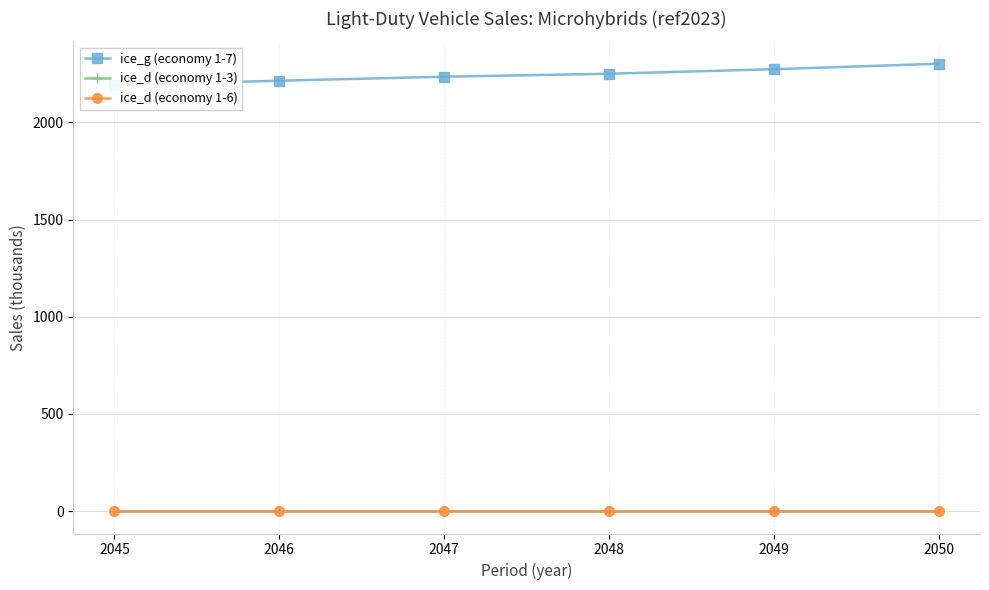

Which series changed the most between 2046 and 2048?

ice_g (economy 1-7)